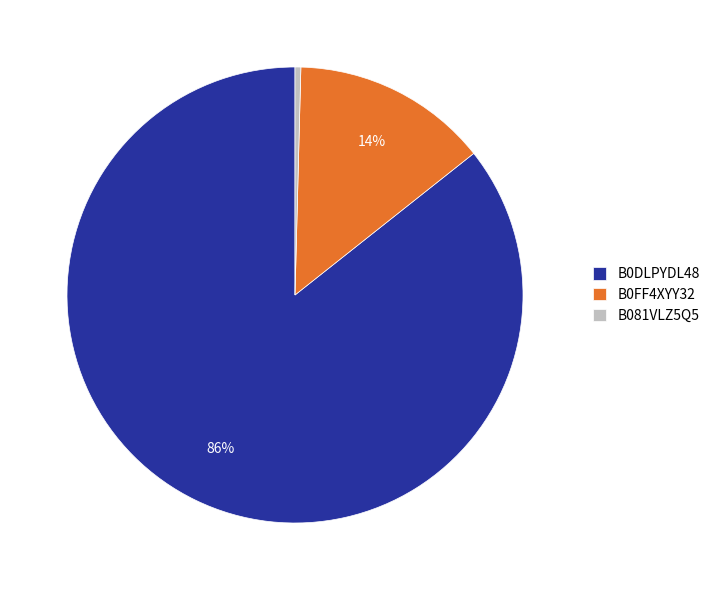

The B0DLPYDL48 slice represents 95% of the pie. True or false?

False